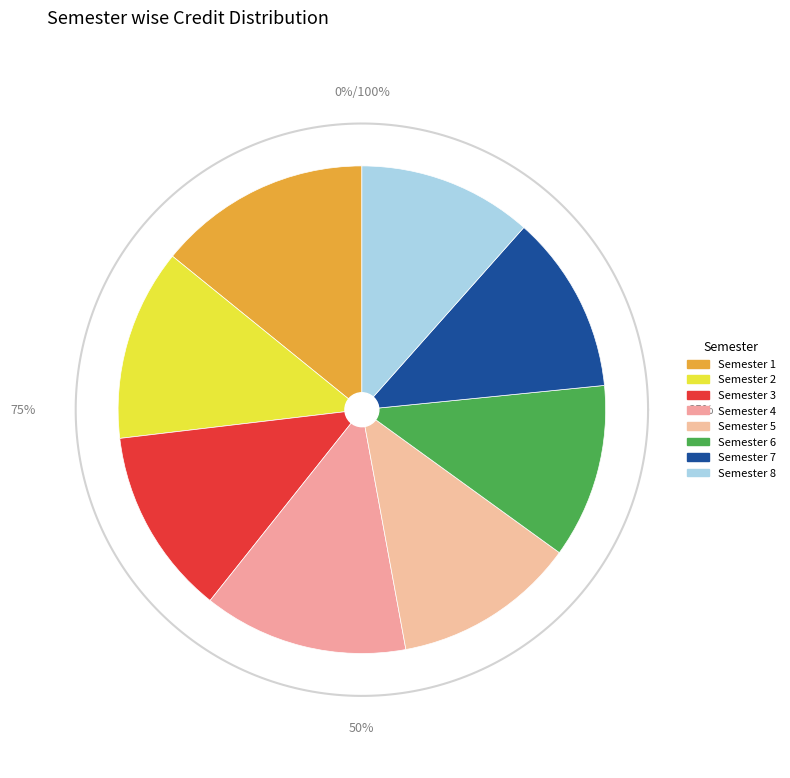

To the nearest percent, what is the difference between the Semester 1 and Semester 5 slice percentages?

2%